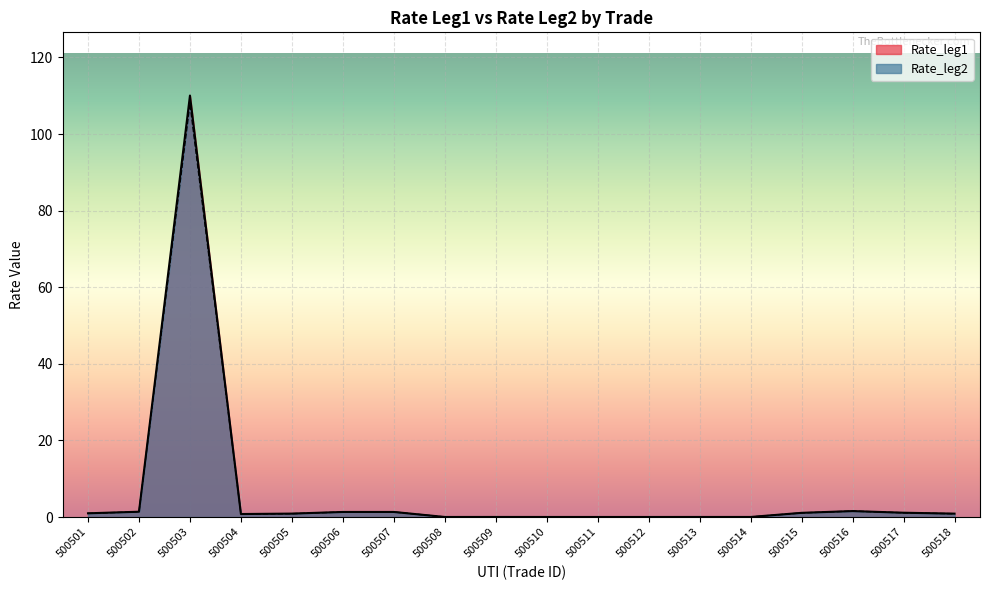

What is the difference between the Rate_leg2 values at 500517 and 500505?

0.2